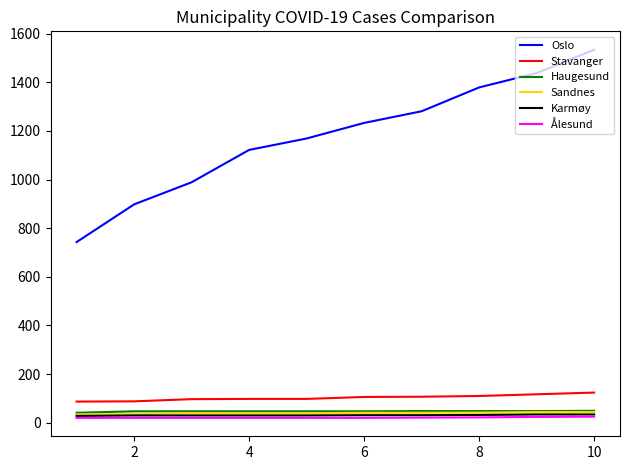

What is the minimum value for Sandnes?

34